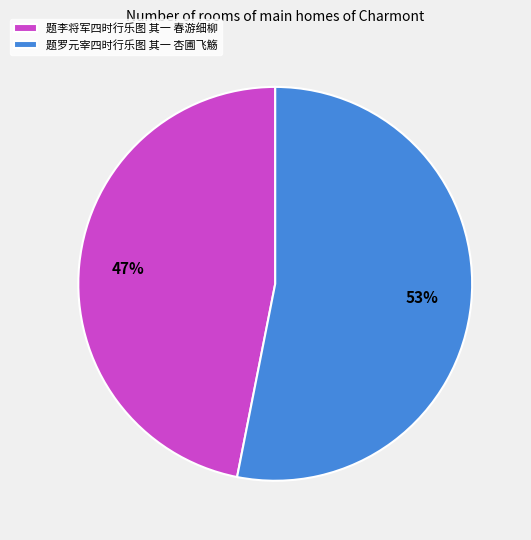

To the nearest percent, what is the average slice percentage?

50%